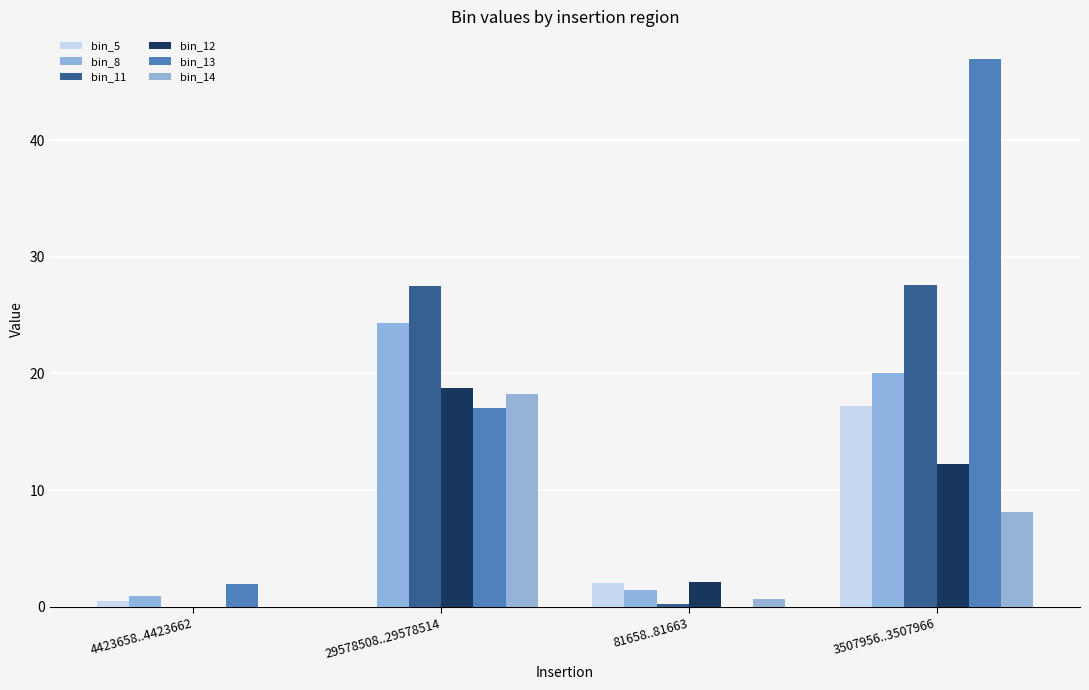

How many data points in bin_11 are above 27?

2